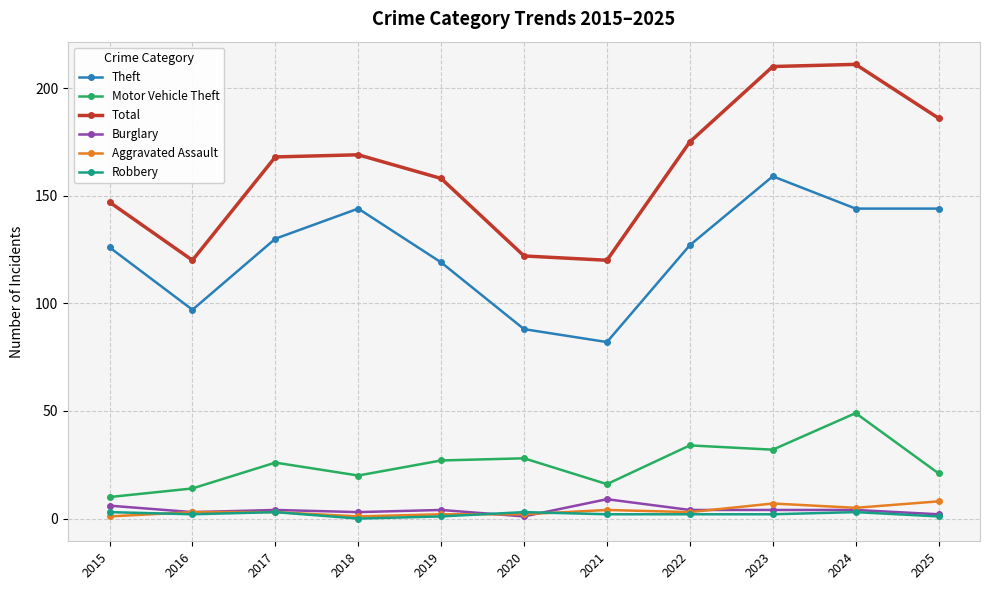

Reading left to right, transcribe all the data shown in this chart.

Theft: 126	97	130	144	119	88	82	127	159	144	144
Motor Vehicle Theft: 10	14	26	20	27	28	16	34	32	49	21
Total: 147	120	168	169	158	122	120	175	210	211	186
Burglary: 6	3	4	3	4	1	9	4	4	4	2
Aggravated Assault: 1	3	3	1	2	2	4	3	7	5	8
Robbery: 3	2	3	0	1	3	2	2	2	3	1